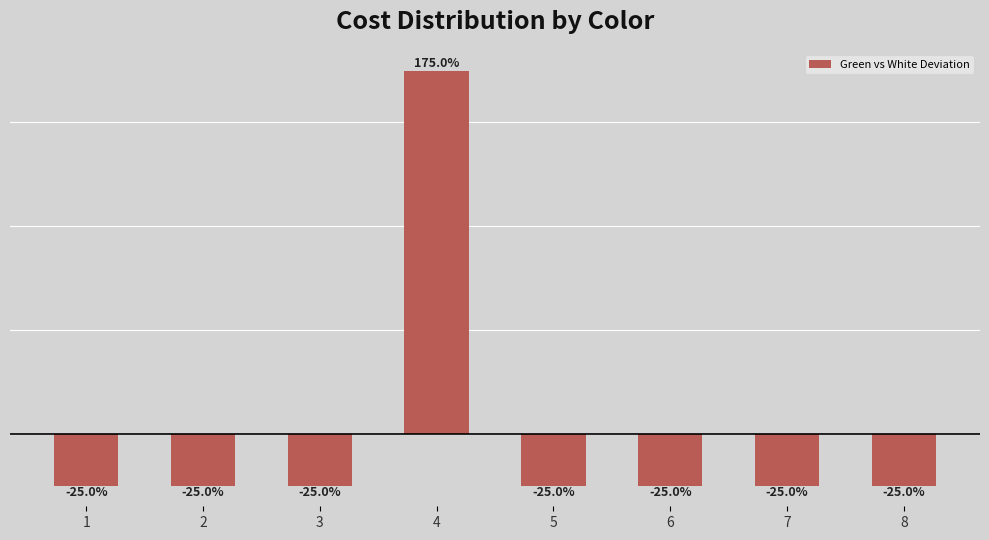

Are the bars horizontal?

No